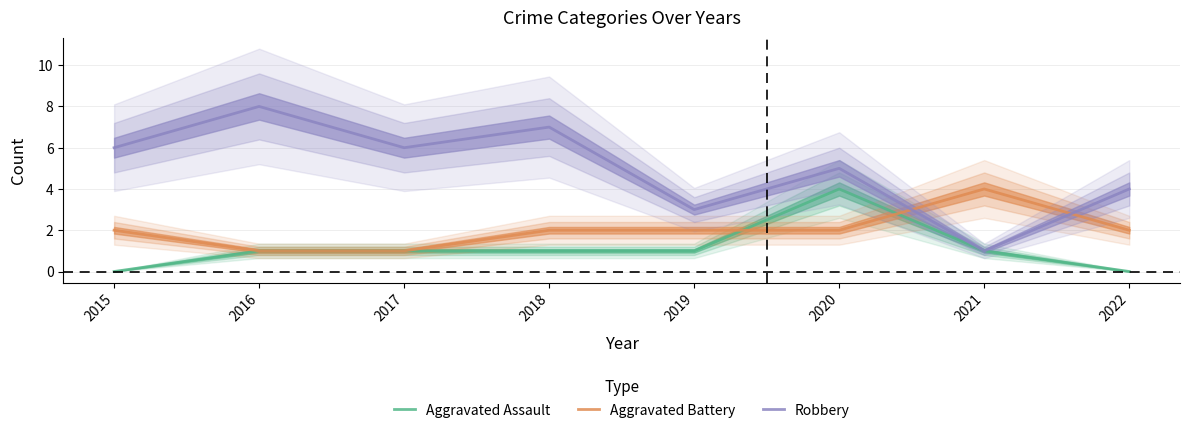

Where do Robbery and Aggravated Battery first cross each other?

2020 and 2021